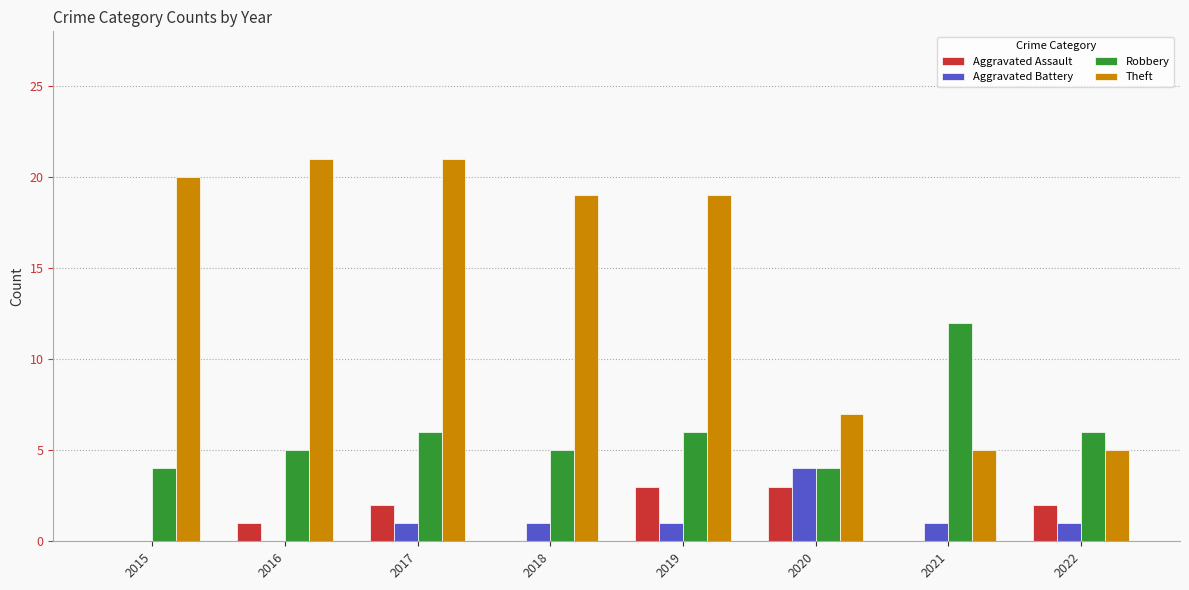

True or false: Aggravated Battery has a value of 0 at 2016.

True